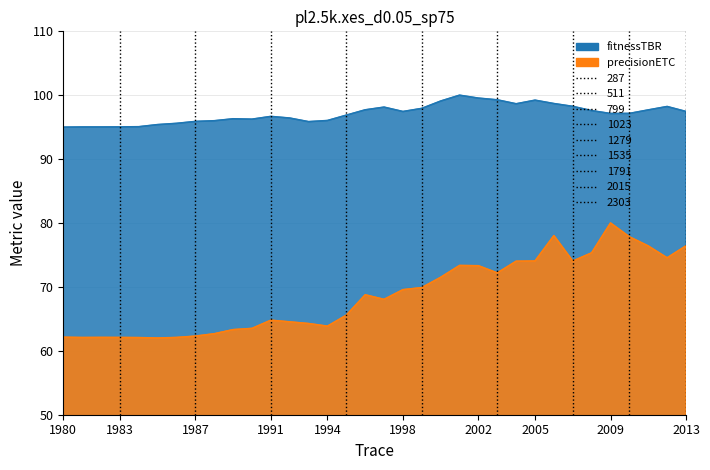

True or false: fitnessTBR and precisionETC intersect in this chart.

False